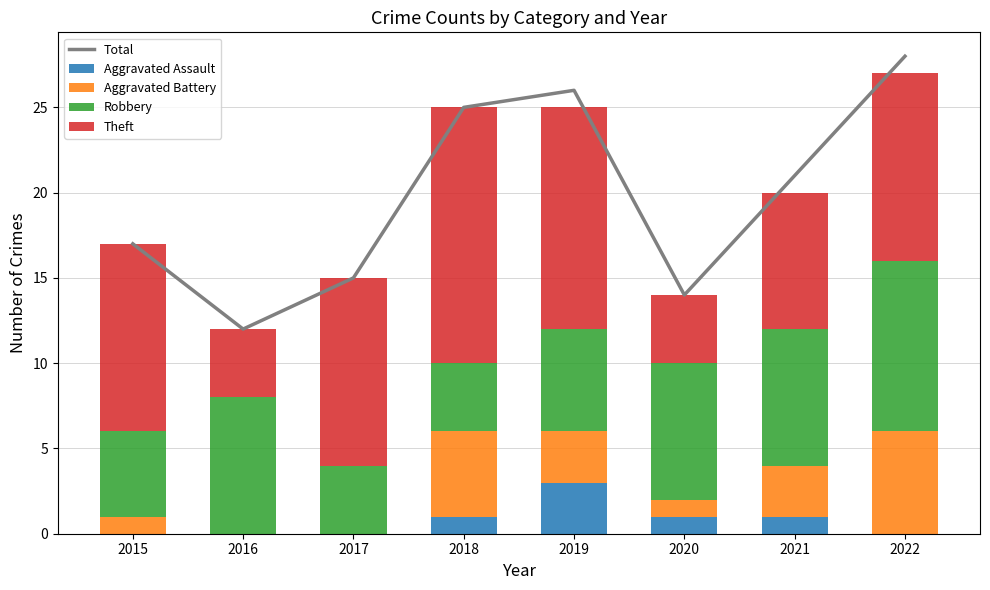

At which label does Aggravated Battery reach its minimum?

2016